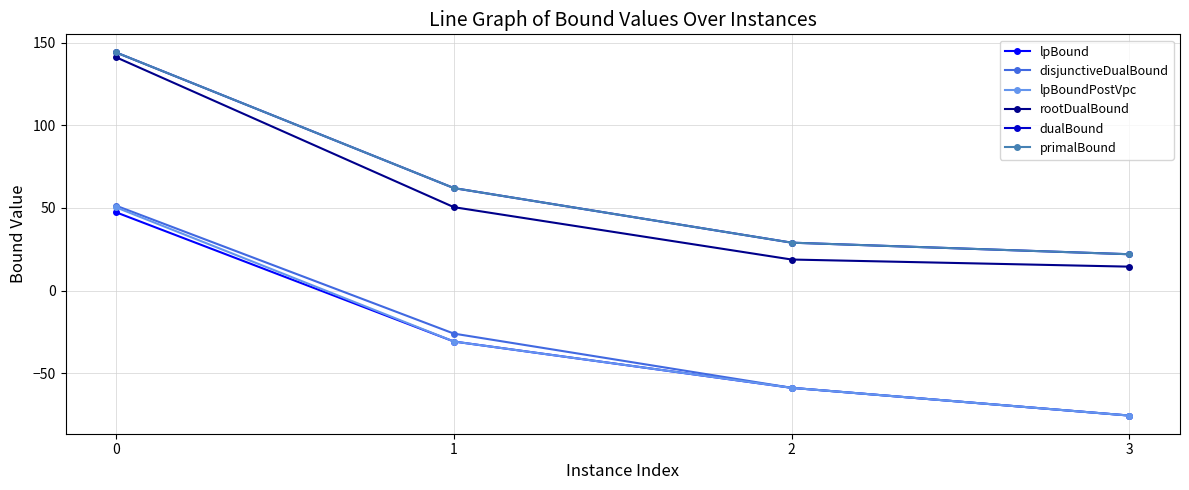

True or false: disjunctiveDualBound has more than 0 points higher than both neighbors.

False